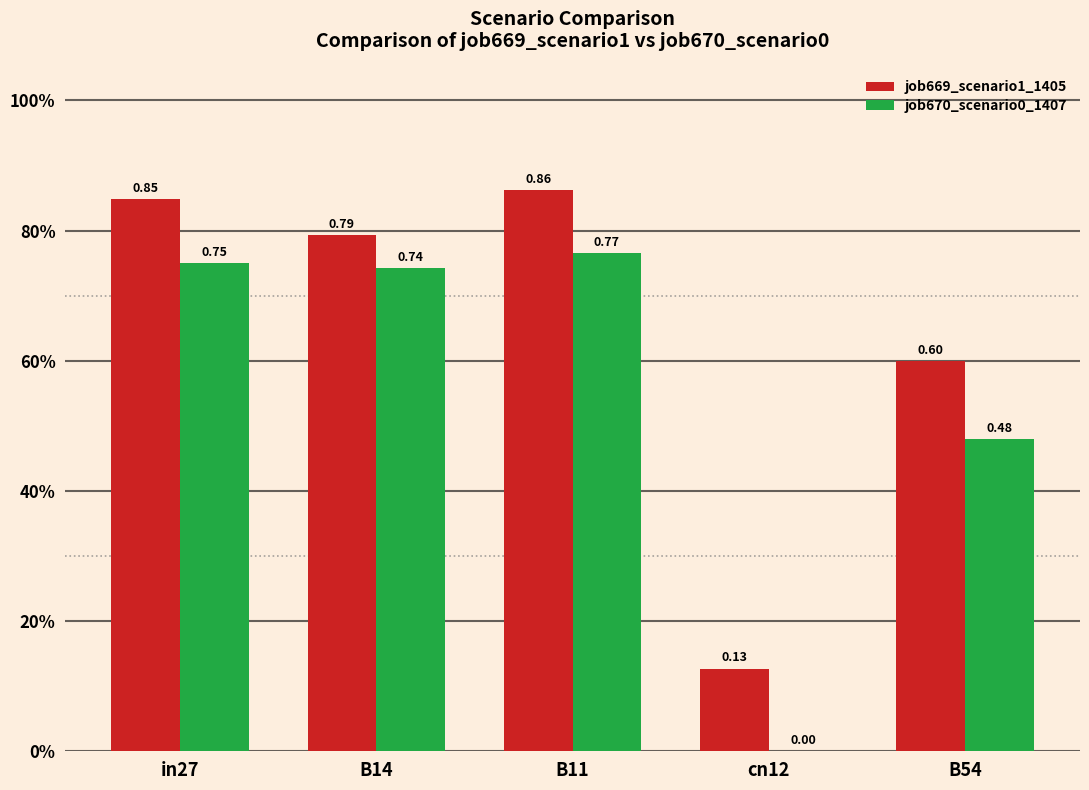

What is the difference between the job670_scenario0_1407 values at cn12 and in27?

0.8